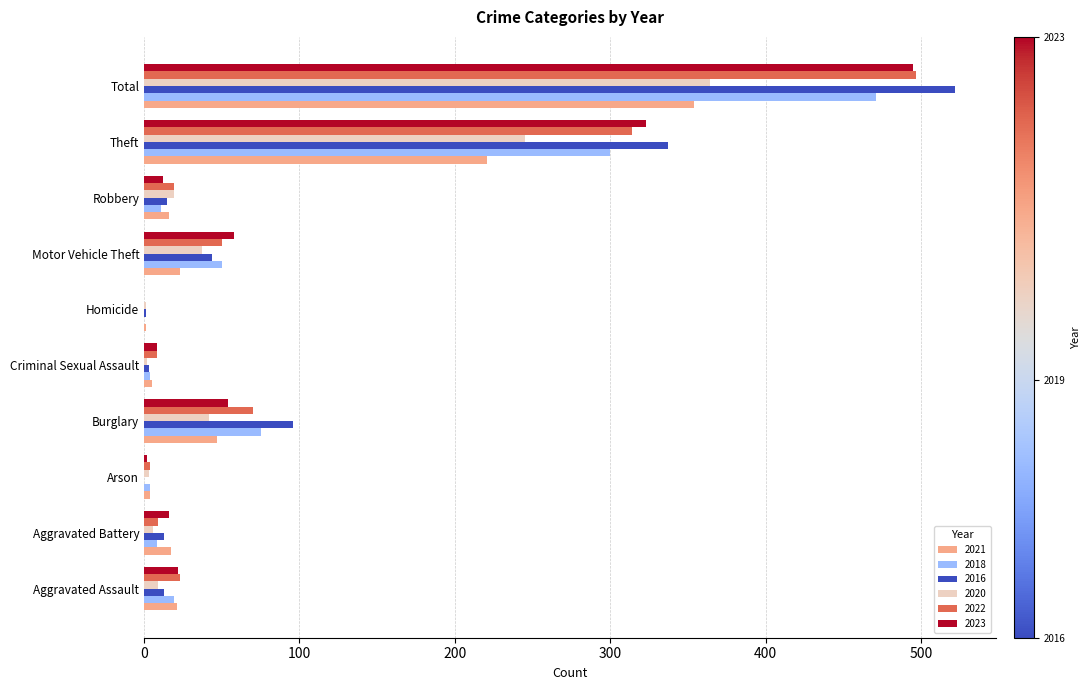

At which label is 2022 closest to 248?

Theft